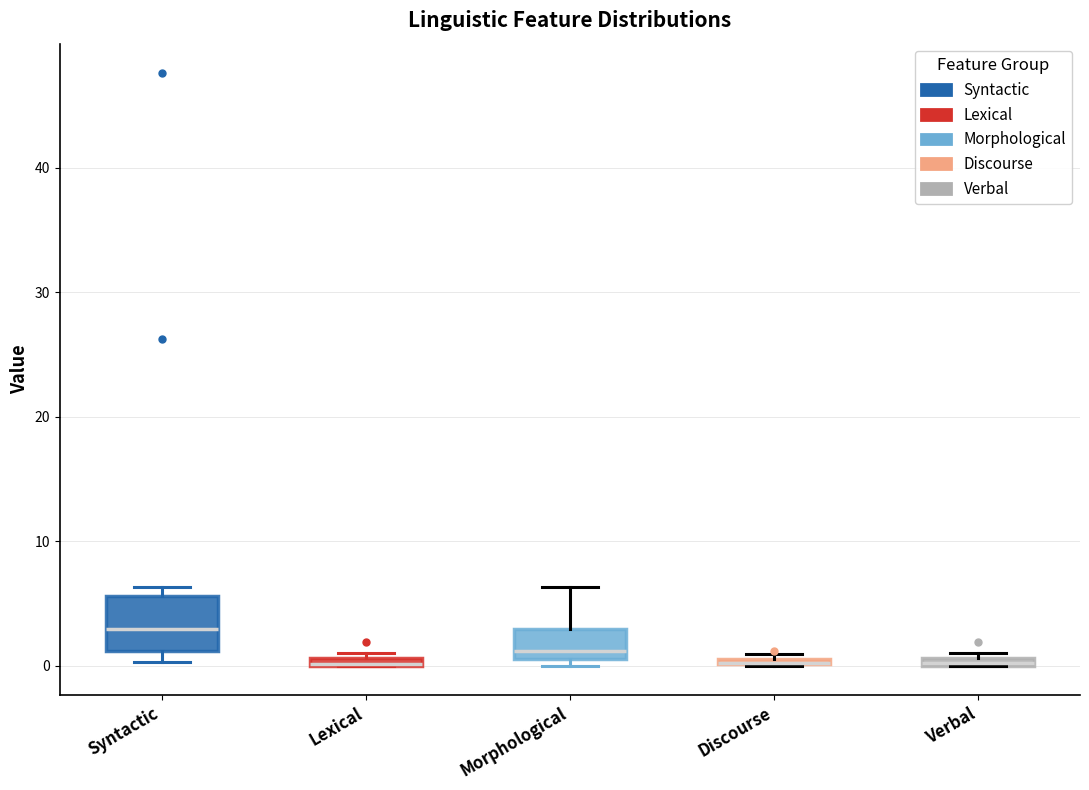

Which box is the tallest, from its lower edge to its upper edge?

Syntactic